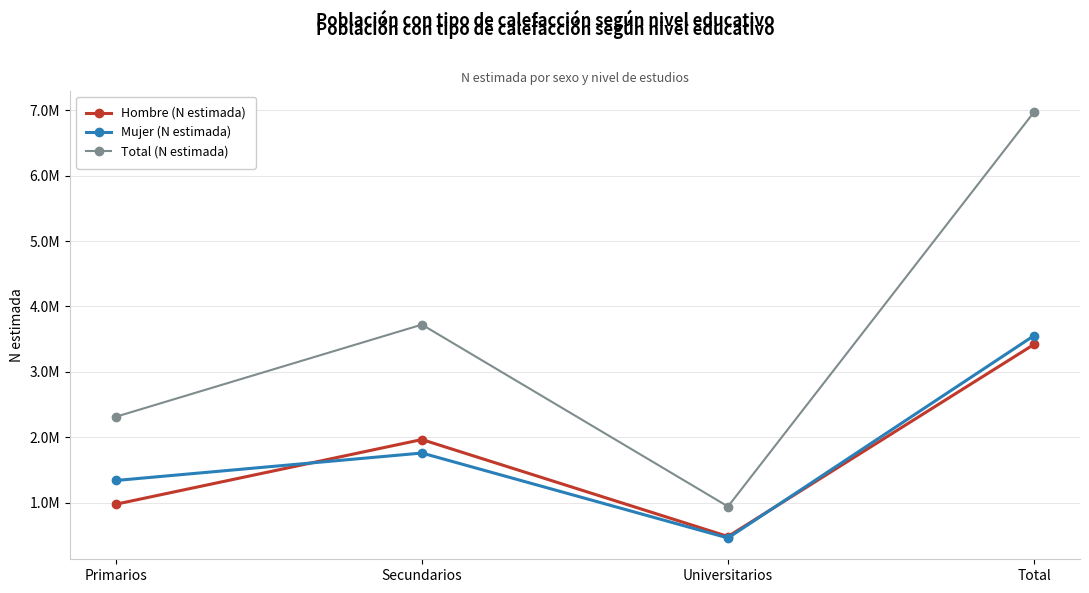

Is it true that Hombre (N estimada) equals 3419782 at Total?

True